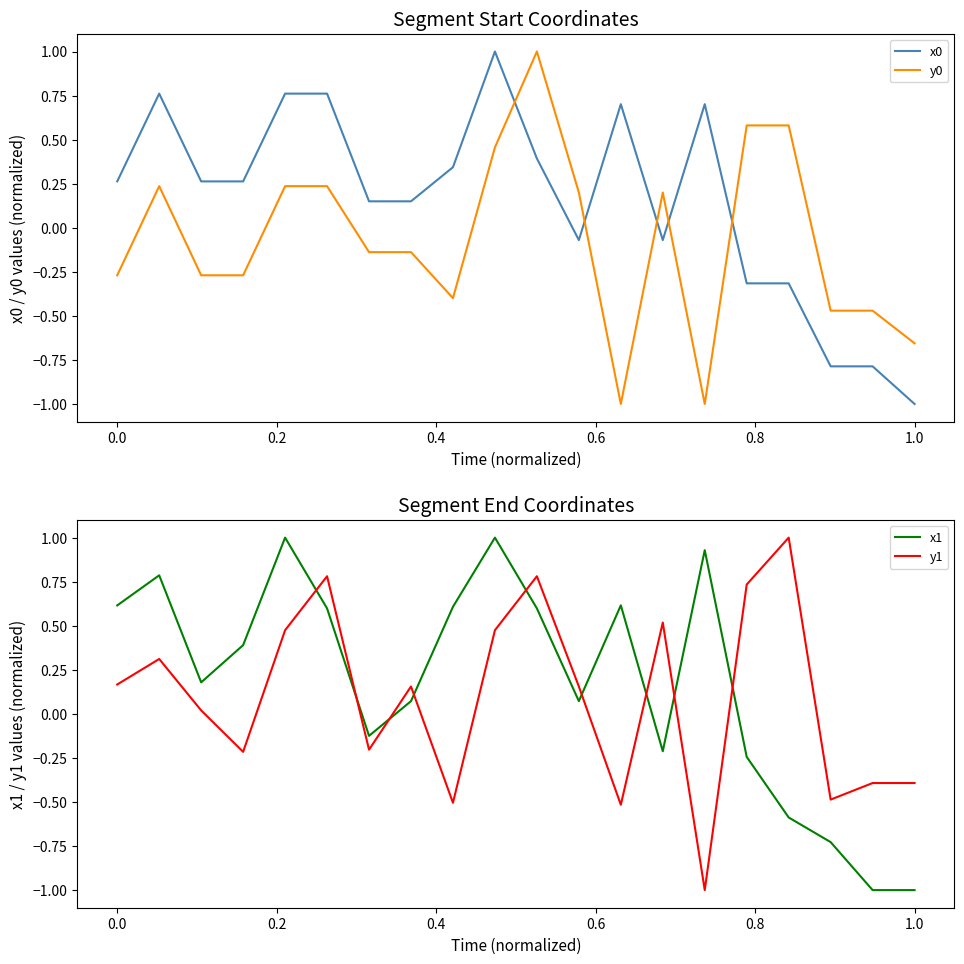

Does the chart have visible grid lines?

No